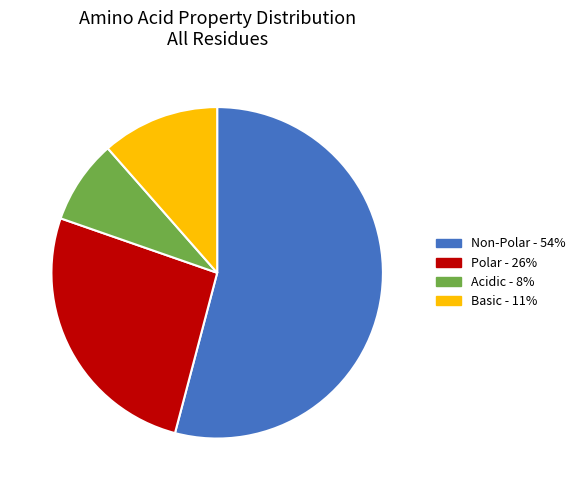

Count the number of slices in the pie.

4